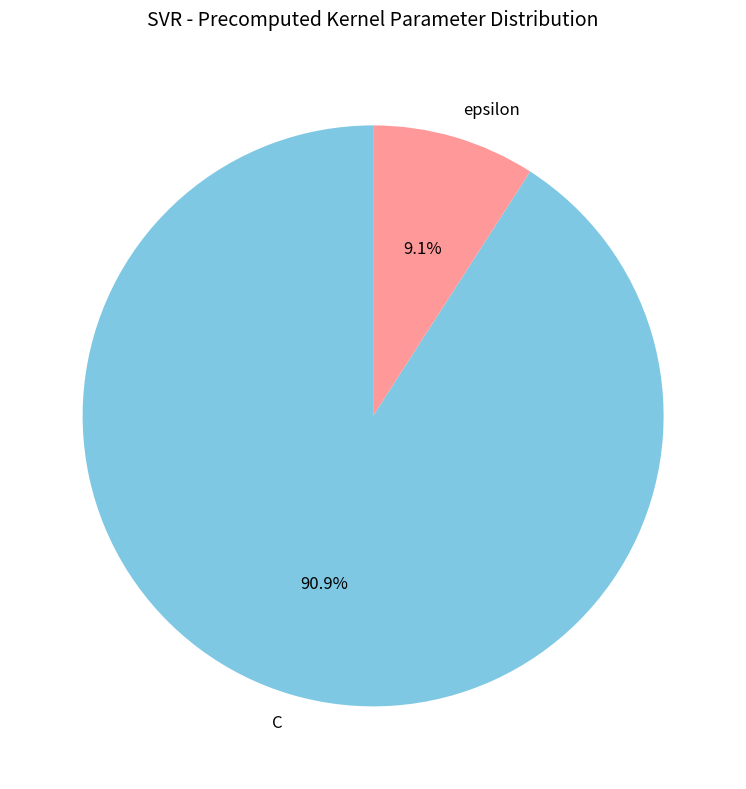

How many segments does this pie chart have?

2